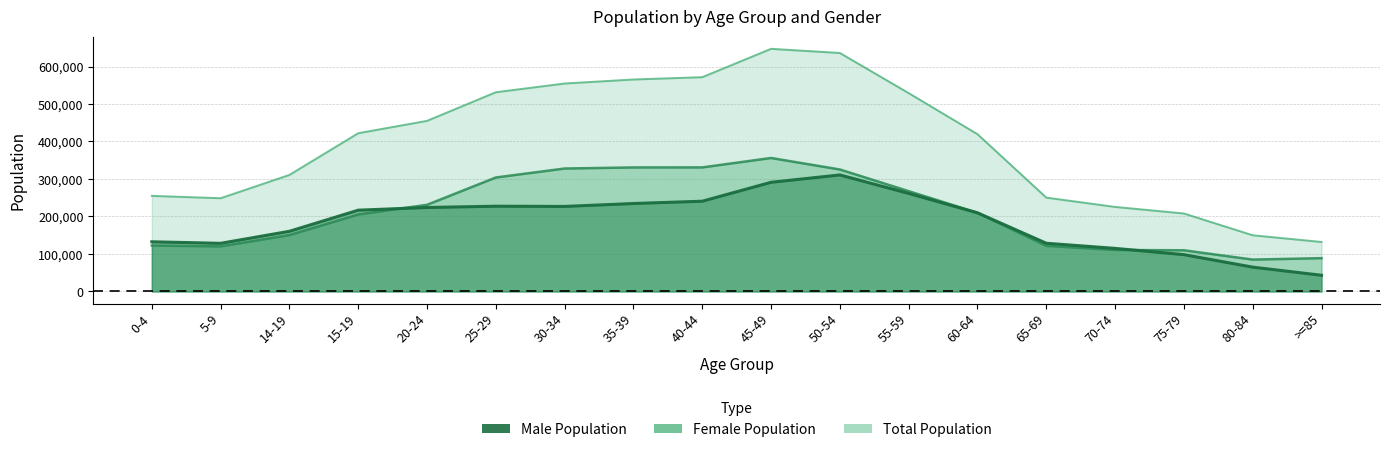

Which series changed the most between 0-4 and 50-54?

Total Population